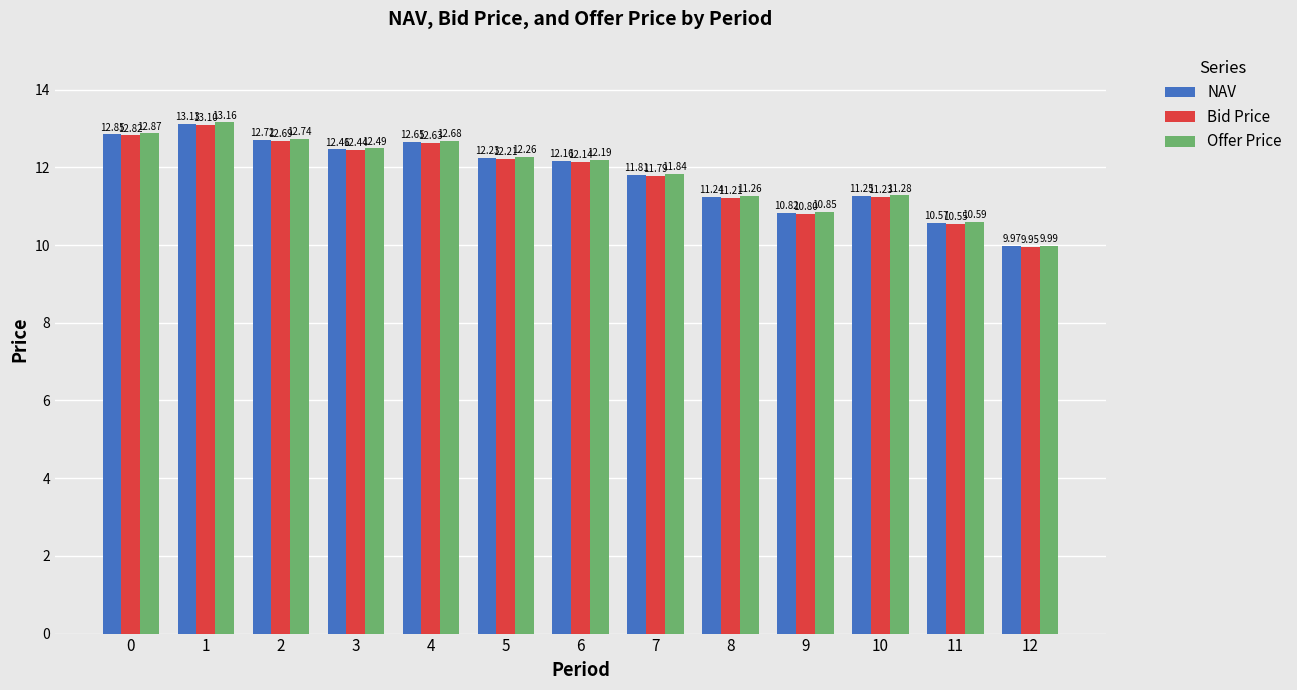

What is the sum of all Offer Price values?

154.2